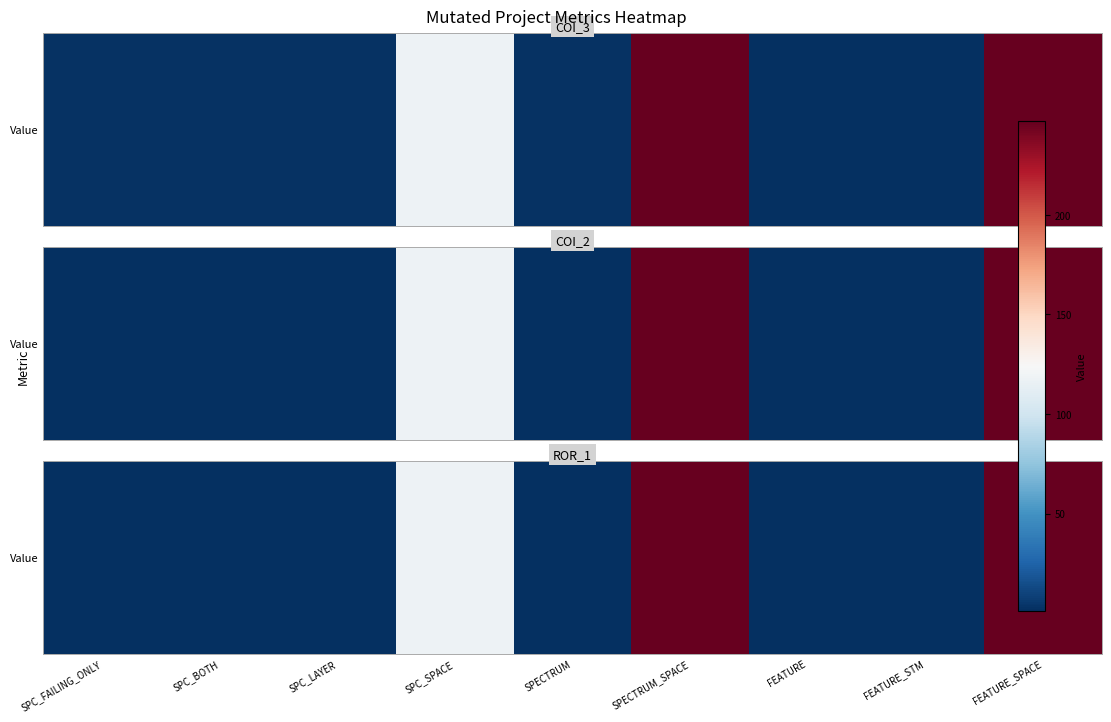

How many values exceed 1?

3